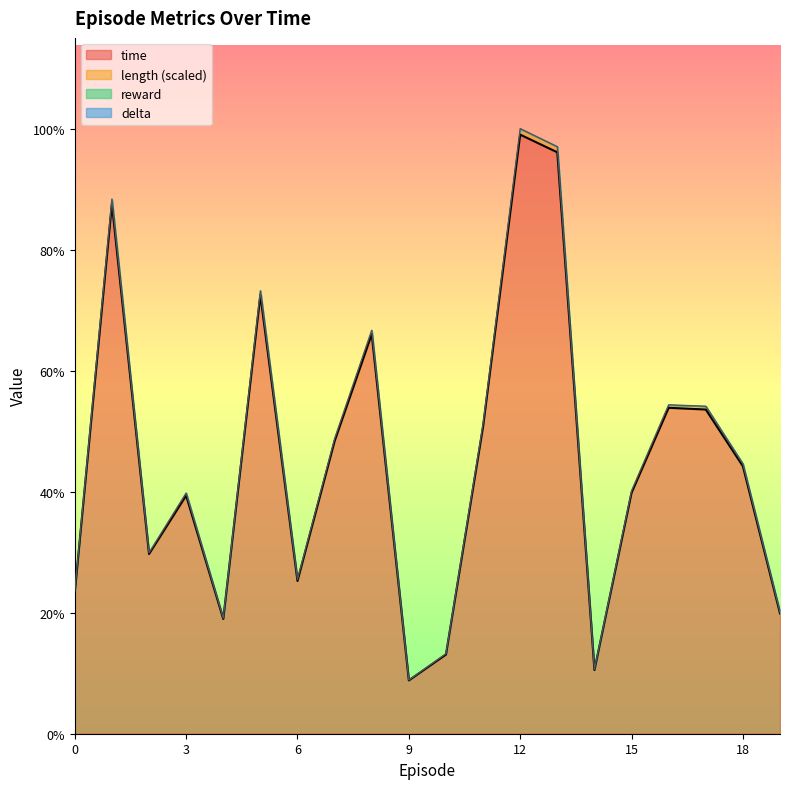

Which series has the largest total across all categories?

length